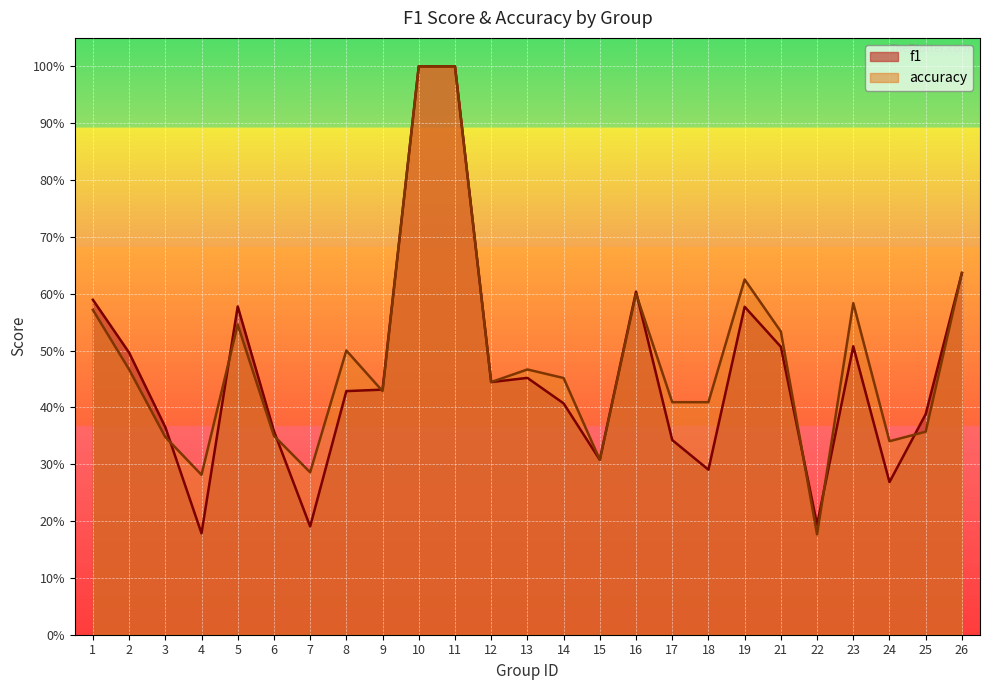

Does the chart display data point markers on the line(s)?

No